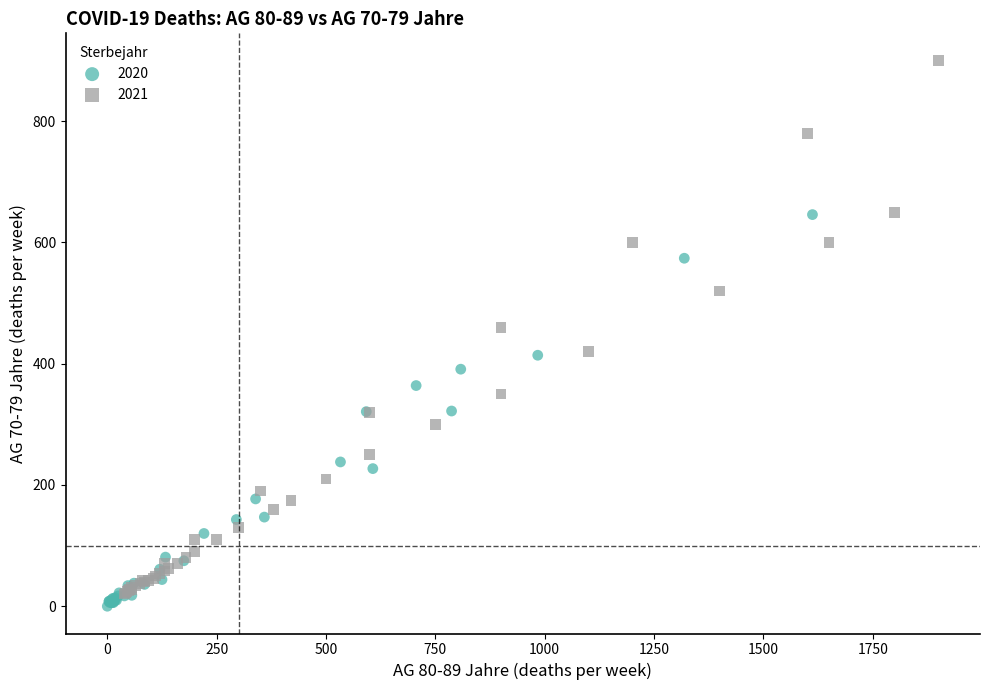

Which series has the largest Y range (max minus min)?

2021